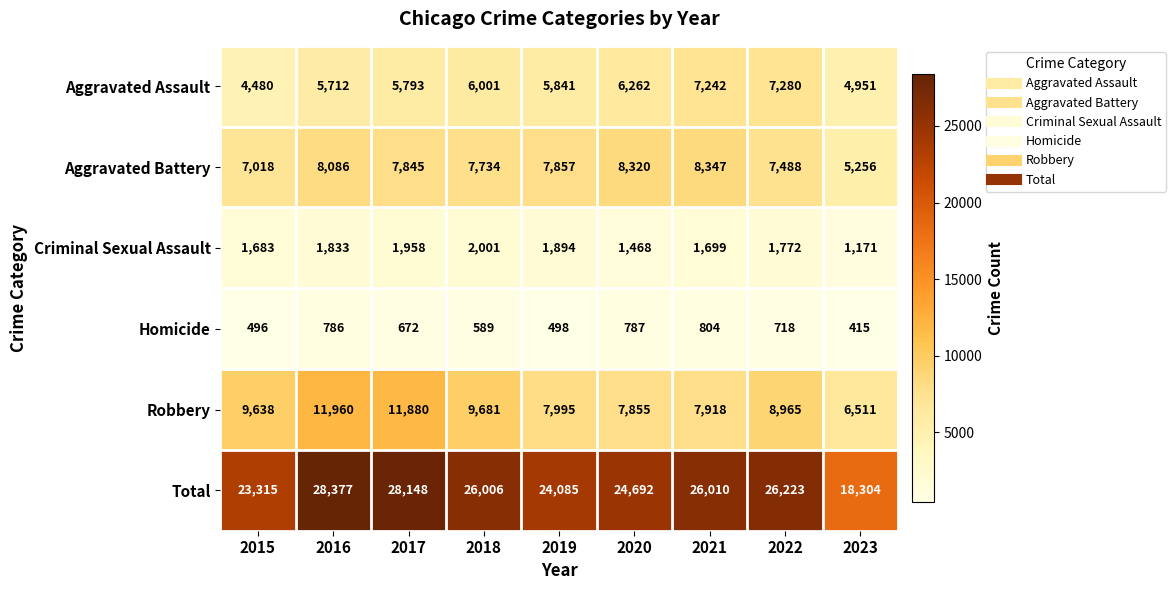

How many categories are shown in the chart?

9